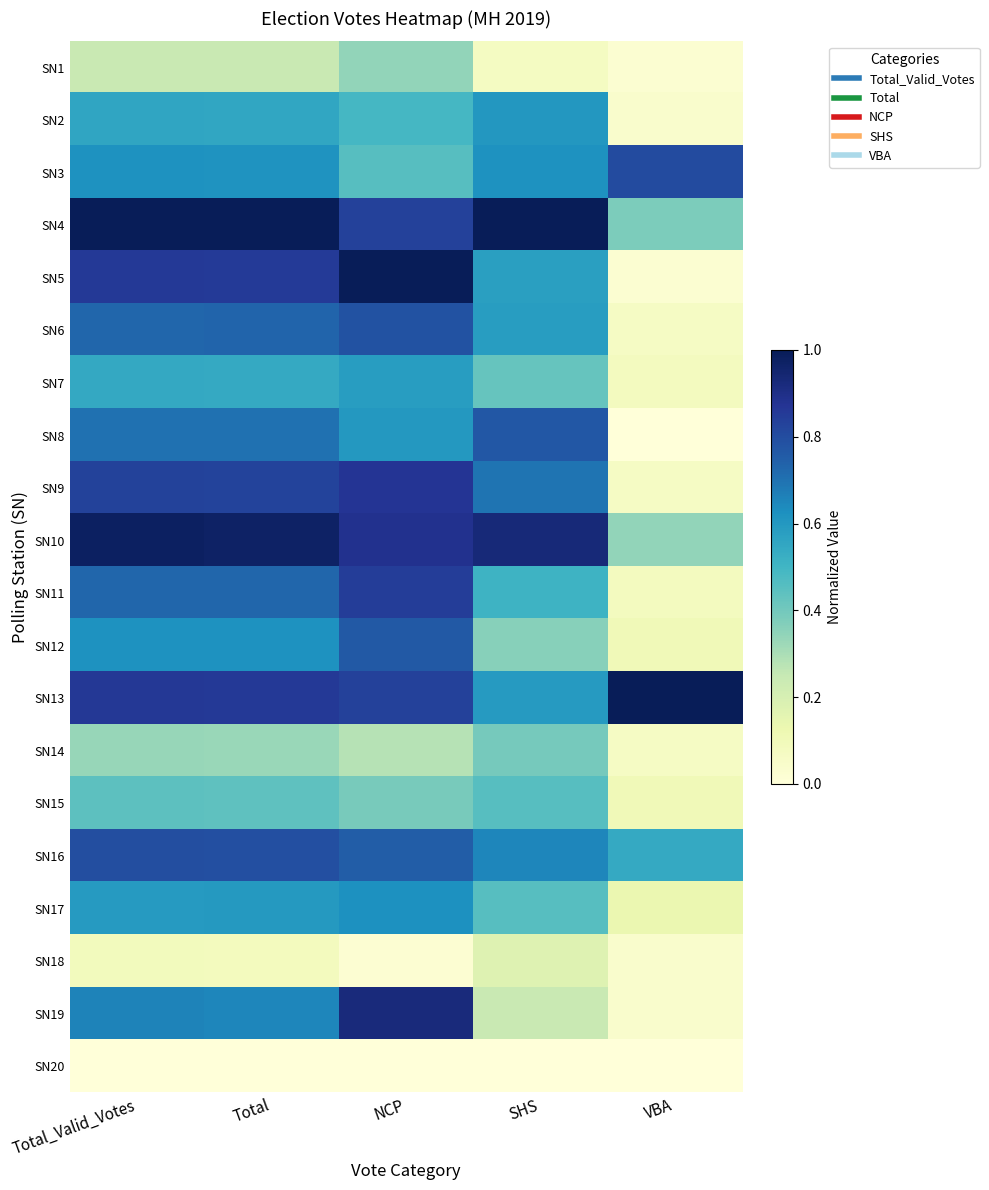

What is the difference between the highest and lowest values at VBA?

1.0